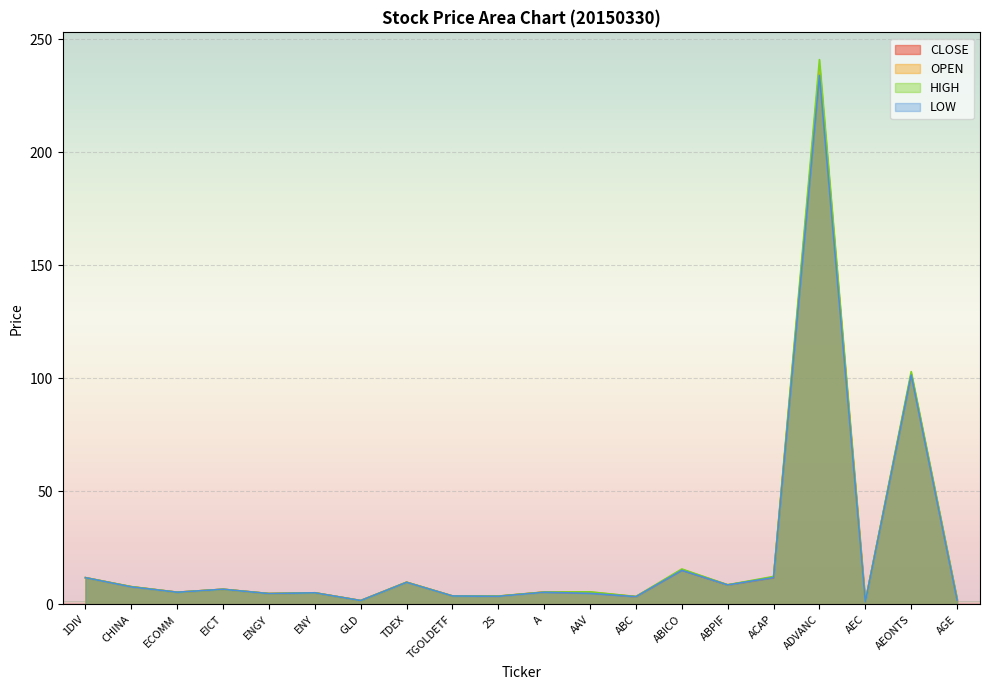

How many interior local peaks does the CLOSE series have?

7